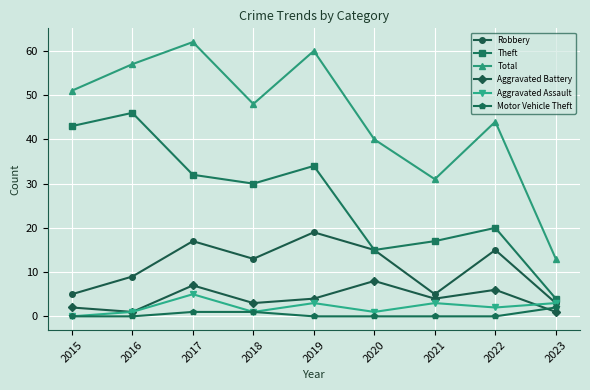

True or false: Aggravated Assault has more than 0 interior local peaks.

True